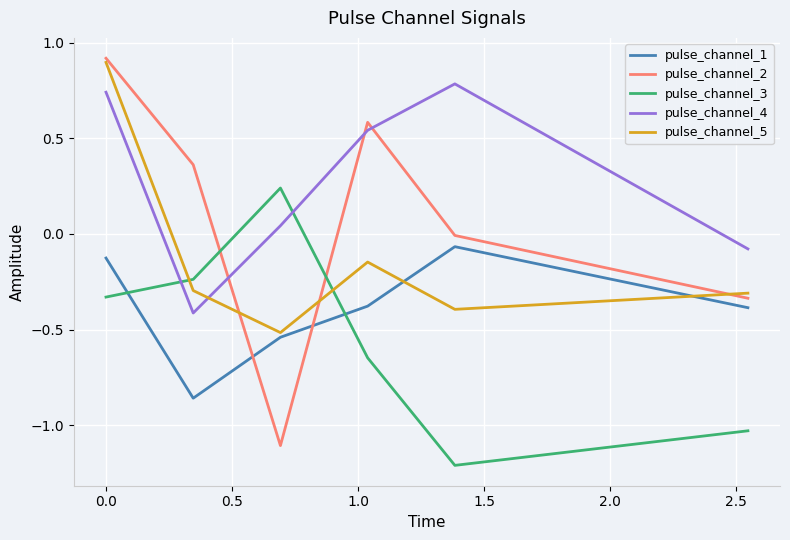

Which series has the largest total across all categories?

pulse_channel_4